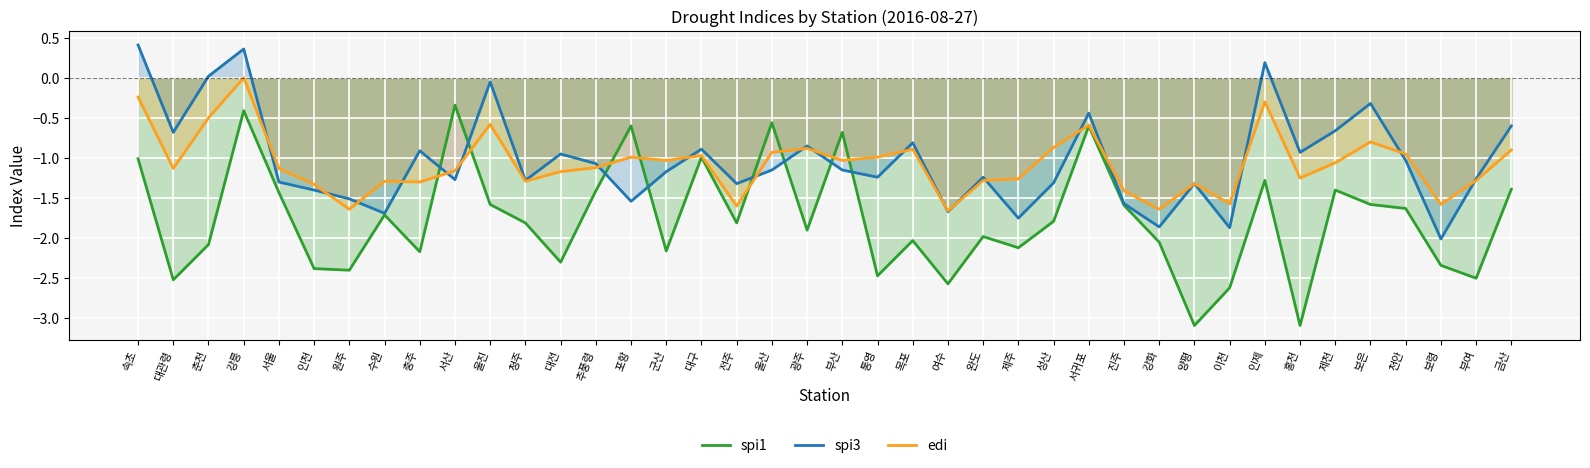

The value of spi3 at 속초 is 0.4. True or false?

True